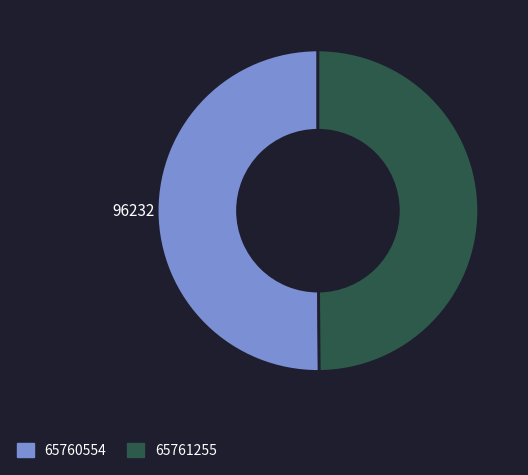

What is the ratio of the value at 65760554 to the value at 65761255?

1.0